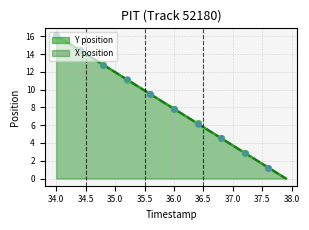

At how many categories does at least one series exceed 0?

39